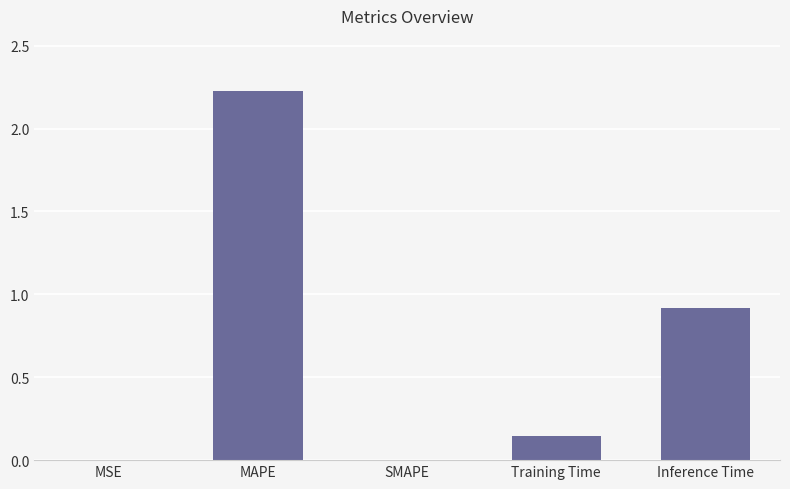

What is the sum of all values?

3.3